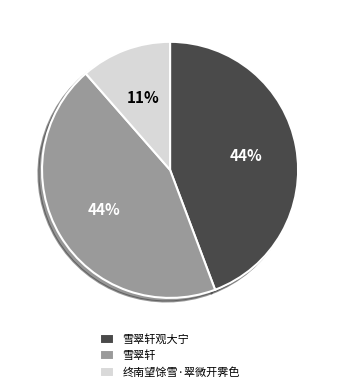

Does 雪翠轩 represent more than half of the total?

No